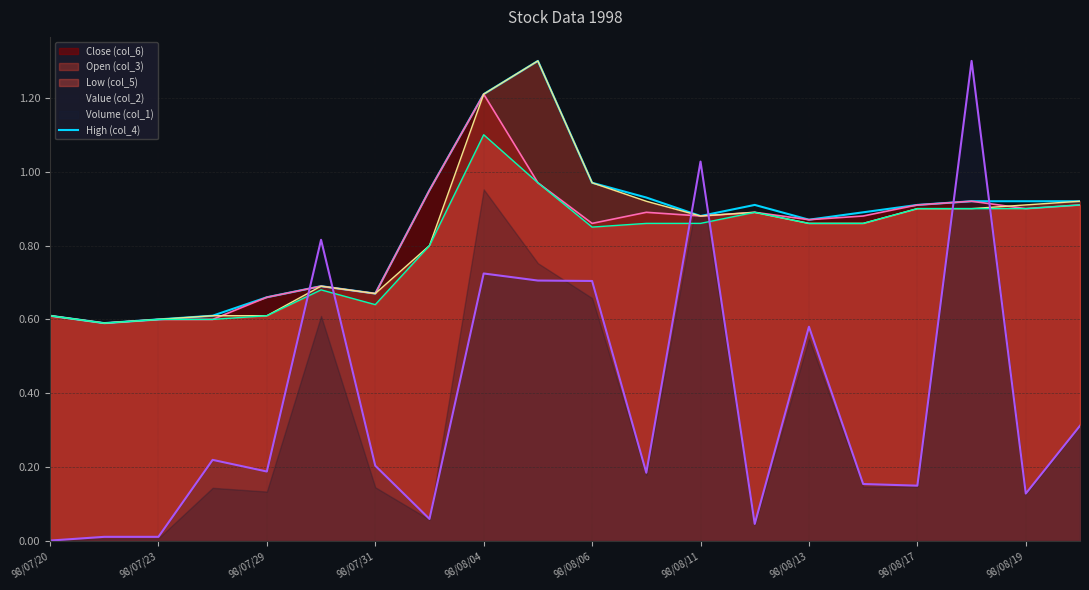

The value of Volume (col_1) at 98/07/31 is 0.2. True or false?

True